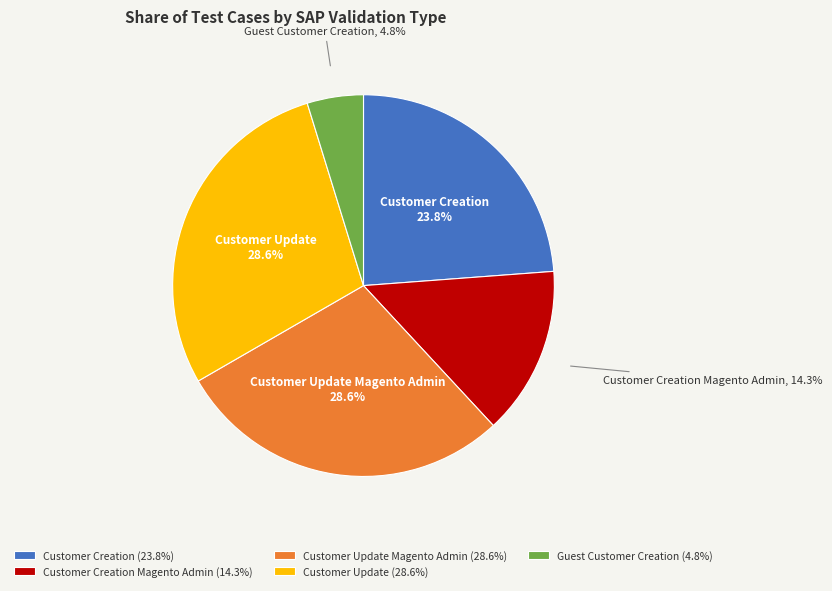

Between Customer Creation (23.8%) and Customer Creation Magento Admin (14.3%), which is larger?

Customer Creation (23.8%)